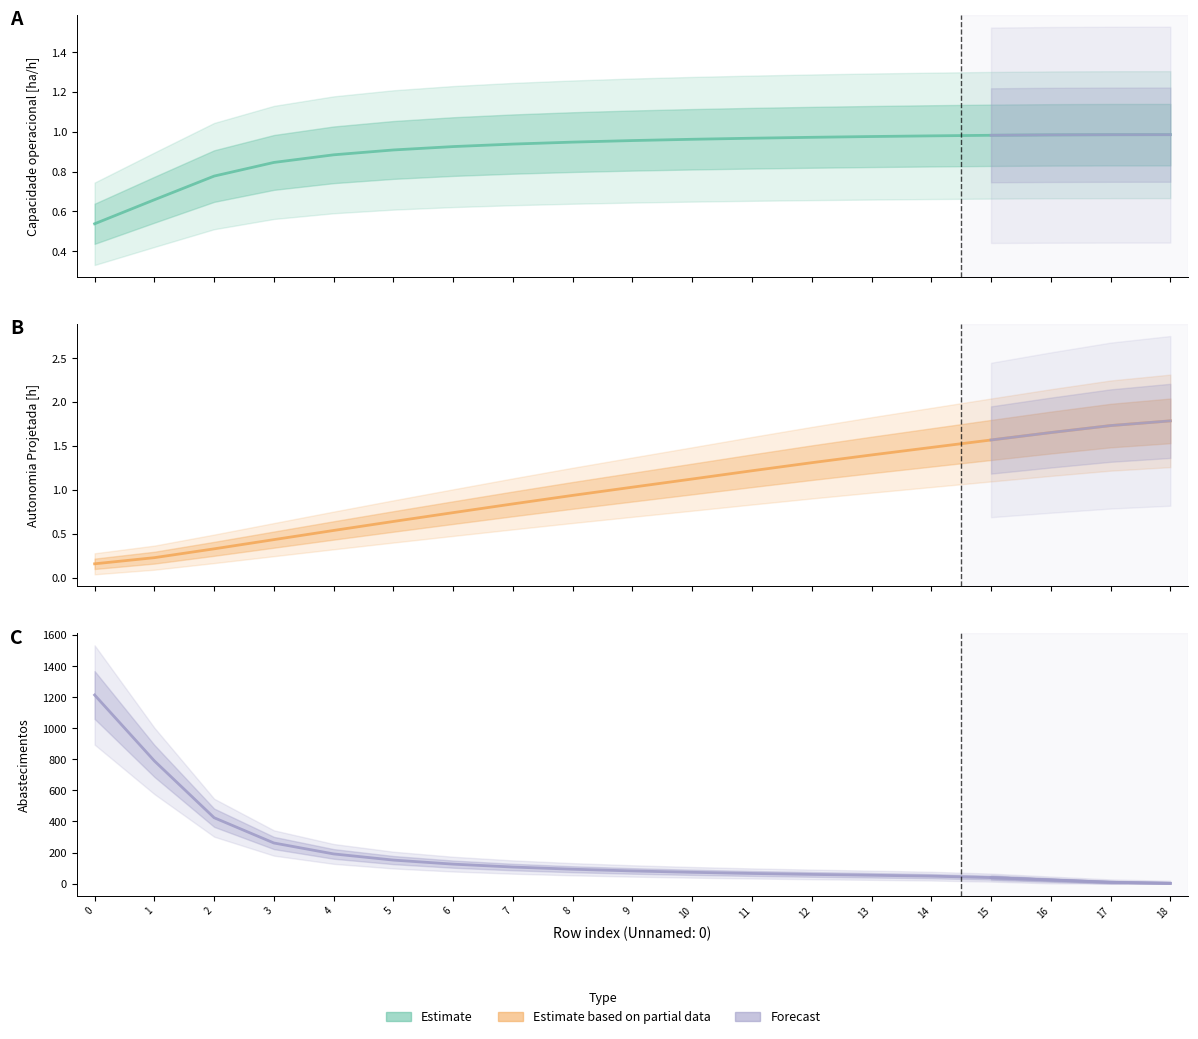

Between 0 and 17, which series saw the biggest shift?

Abastecimentos